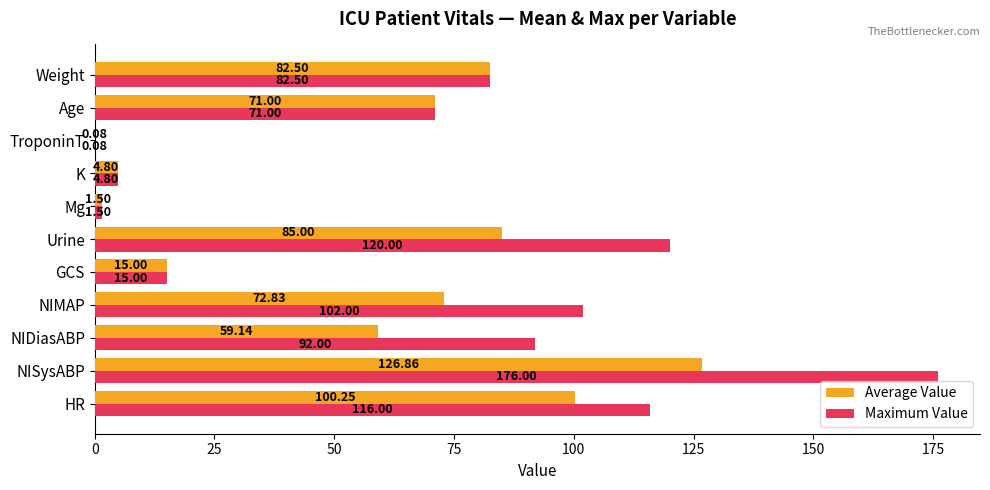

At which category does the chart reach its peak across all series?

NISysABP